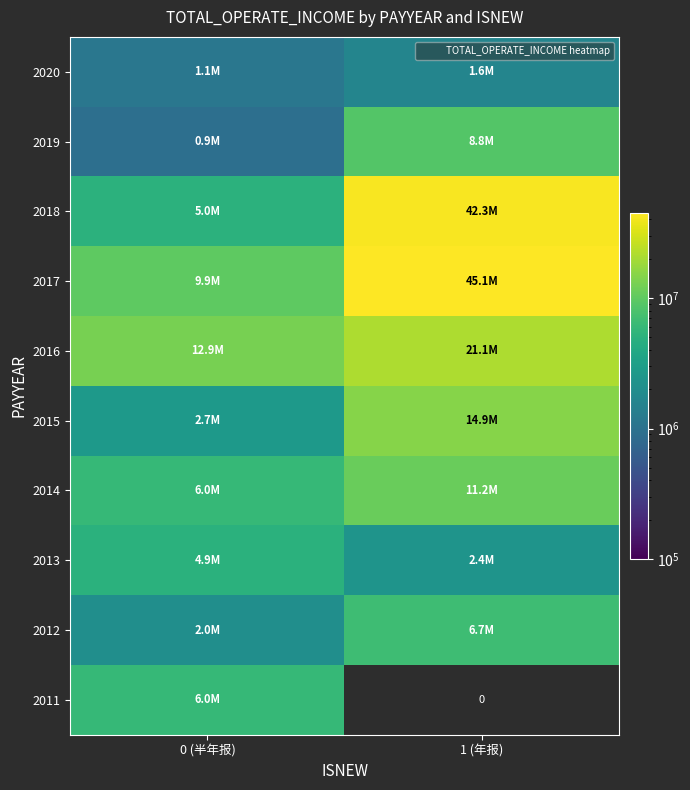

How many data points in 2014 are less than 11159761?

1